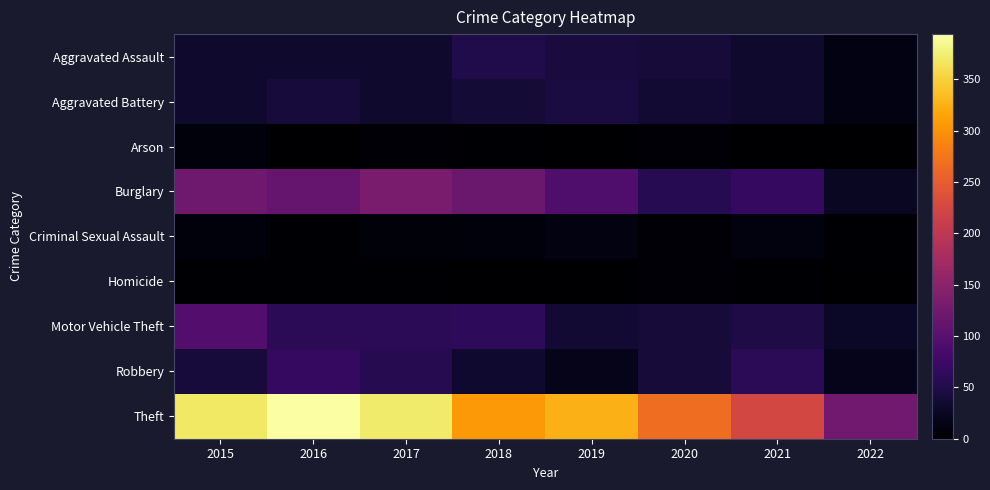

Reading left to right, extract all data points from this chart.

Aggravated Assault: 2015=32	2016=32	2017=32	2018=50	2019=43	2020=39	2021=32	2022=13
Aggravated Battery: 2015=31	2016=41	2017=32	2018=37	2019=44	2020=35	2021=31	2022=13
Arson: 2015=9	2016=1	2017=5	2018=2	2019=1	2020=6	2021=0	2022=0
Burglary: 2015=123	2016=113	2017=133	2018=117	2019=92	2020=56	2021=67	2022=26
Criminal Sexual Assault: 2015=9	2016=2	2017=7	2018=9	2019=11	2020=6	2021=10	2022=2
Homicide: 2015=3	2016=2	2017=2	2018=0	2019=0	2020=4	2021=2	2022=0
Motor Vehicle Theft: 2015=96	2016=59	2017=59	2018=63	2019=35	2020=40	2021=49	2022=27
Robbery: 2015=41	2016=69	2017=55	2018=33	2019=17	2020=40	2021=59	2022=20
Theft: 2015=369	2016=394	2017=372	2018=305	2019=325	2020=267	2021=224	2022=124